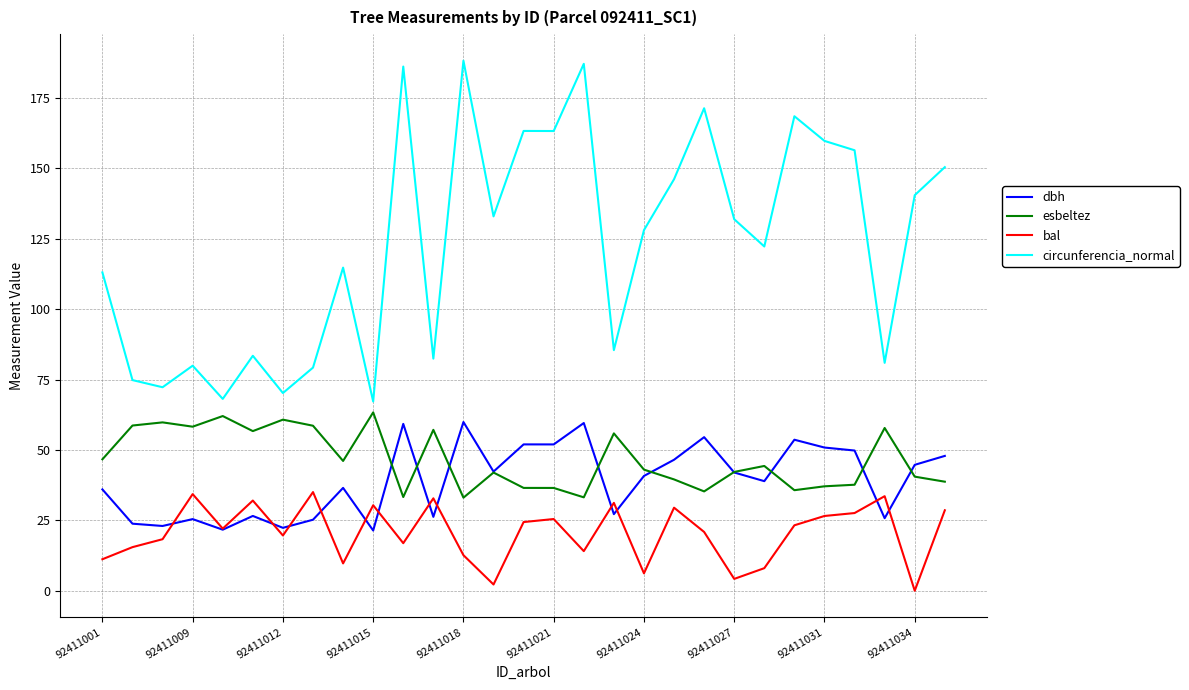

Which series has the widest spread of values?

circunferencia_normal